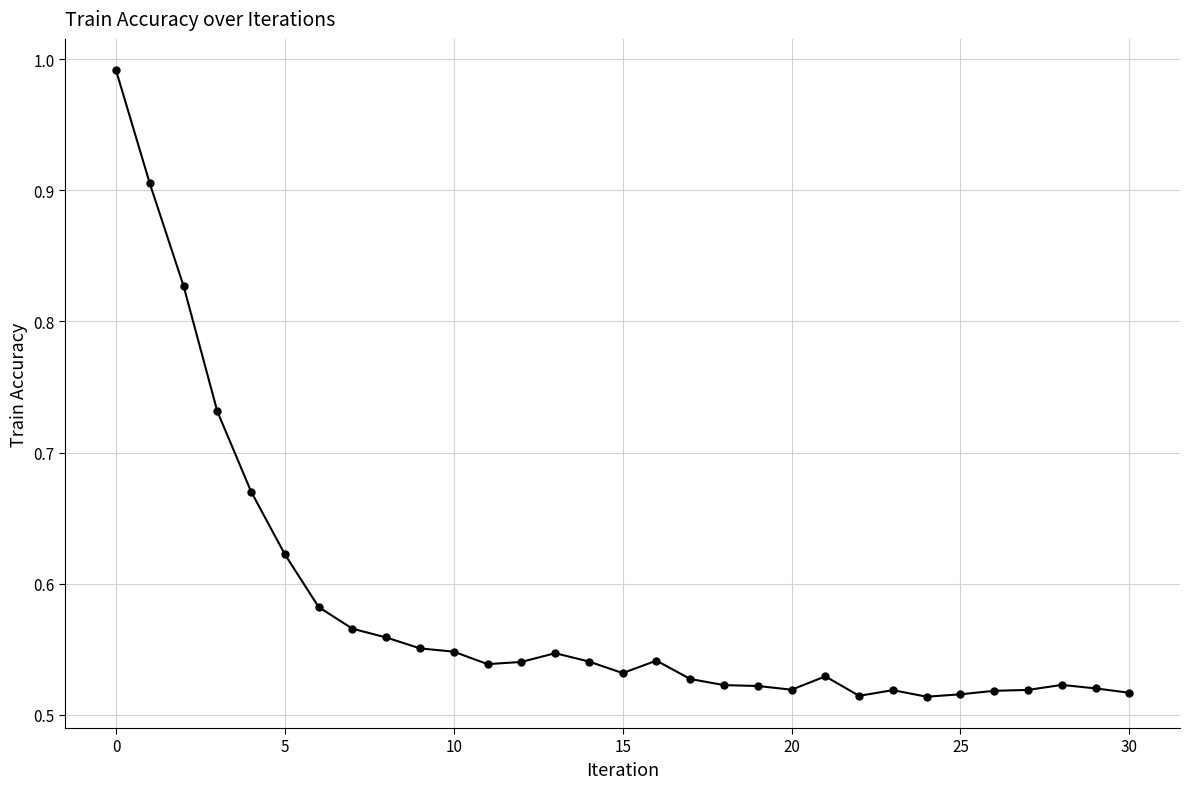

What is the sum of all values?

18.1